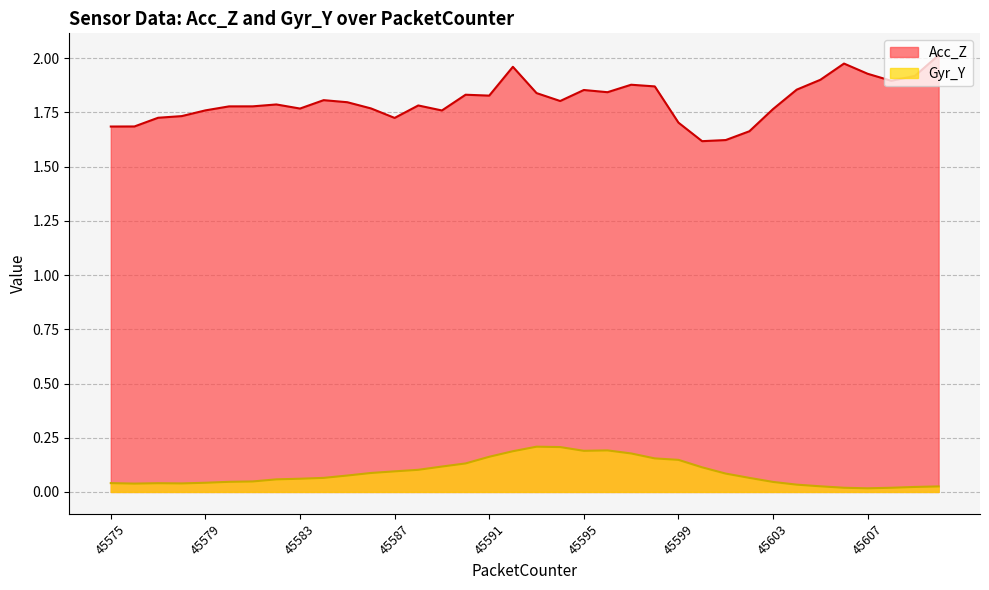

Reading left to right, list all the values displayed in this chart.

Acc_Z: 45575=1.7	45576=1.7	45577=1.7	45578=1.7	45579=1.8	45580=1.8	45581=1.8	45582=1.8	45583=1.8	45584=1.8	45585=1.8	45586=1.8	45587=1.7	45588=1.8	45589=1.8	45590=1.8	45591=1.8	45592=2.0	45593=1.8	45594=1.8	45595=1.9	45596=1.8	45597=1.9	45598=1.9	45599=1.7	45600=1.6	45601=1.6	45602=1.7	45603=1.8	45604=1.9	45605=1.9	45606=2.0	45607=1.9	45608=1.9	45609=1.9	45610=2.0
Gyr_Y: 45575=0.0	45576=0.0	45577=0.0	45578=0.0	45579=0.0	45580=0.0	45581=0.0	45582=0.1	45583=0.1	45584=0.1	45585=0.1	45586=0.1	45587=0.1	45588=0.1	45589=0.1	45590=0.1	45591=0.2	45592=0.2	45593=0.2	45594=0.2	45595=0.2	45596=0.2	45597=0.2	45598=0.2	45599=0.1	45600=0.1	45601=0.1	45602=0.1	45603=0.0	45604=0.0	45605=0.0	45606=0.0	45607=0.0	45608=0.0	45609=0.0	45610=0.0